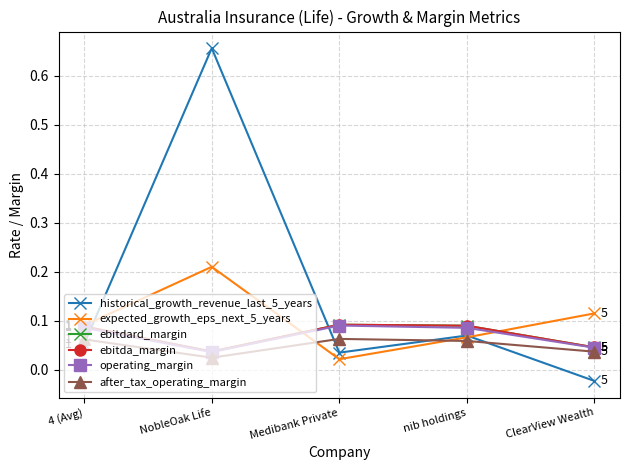

What is the value of the expected_growth_eps_next_5_years point at the 4th from the left?

0.1